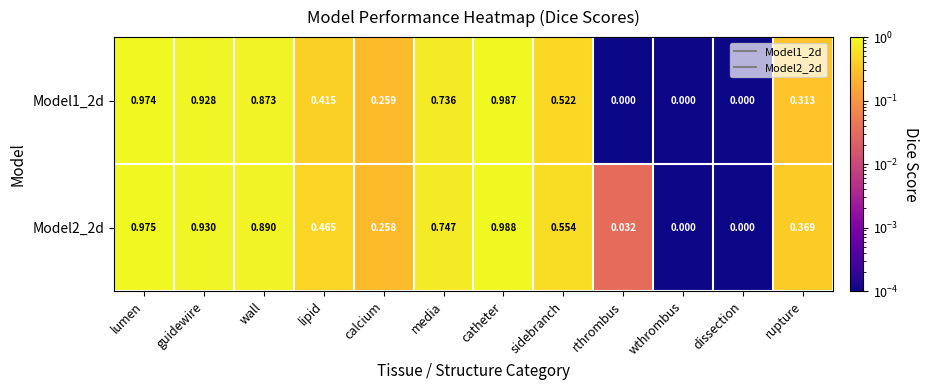

At which category is the sum across all series the highest?

catheter